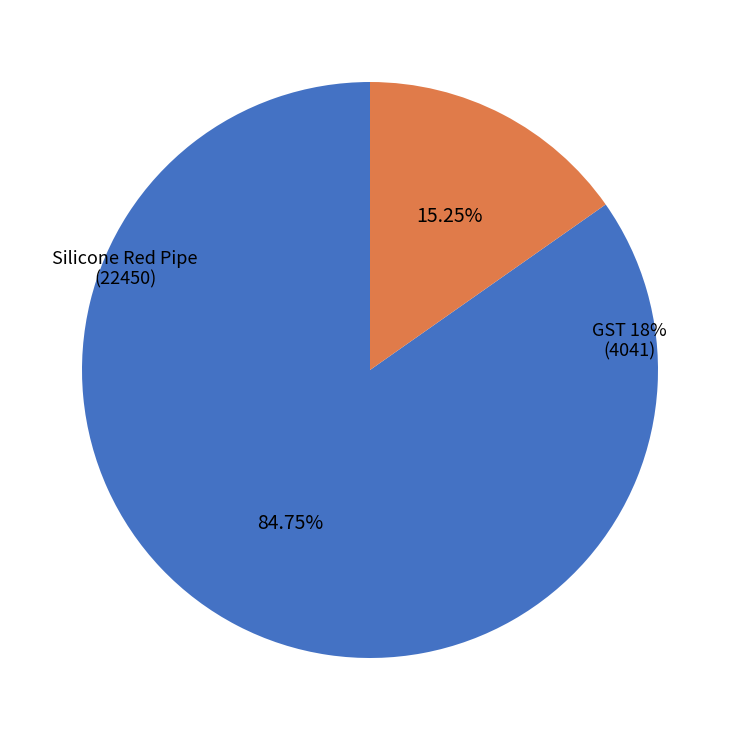

To the nearest percent, what portion does GST 18%
(4041) represent?

15%